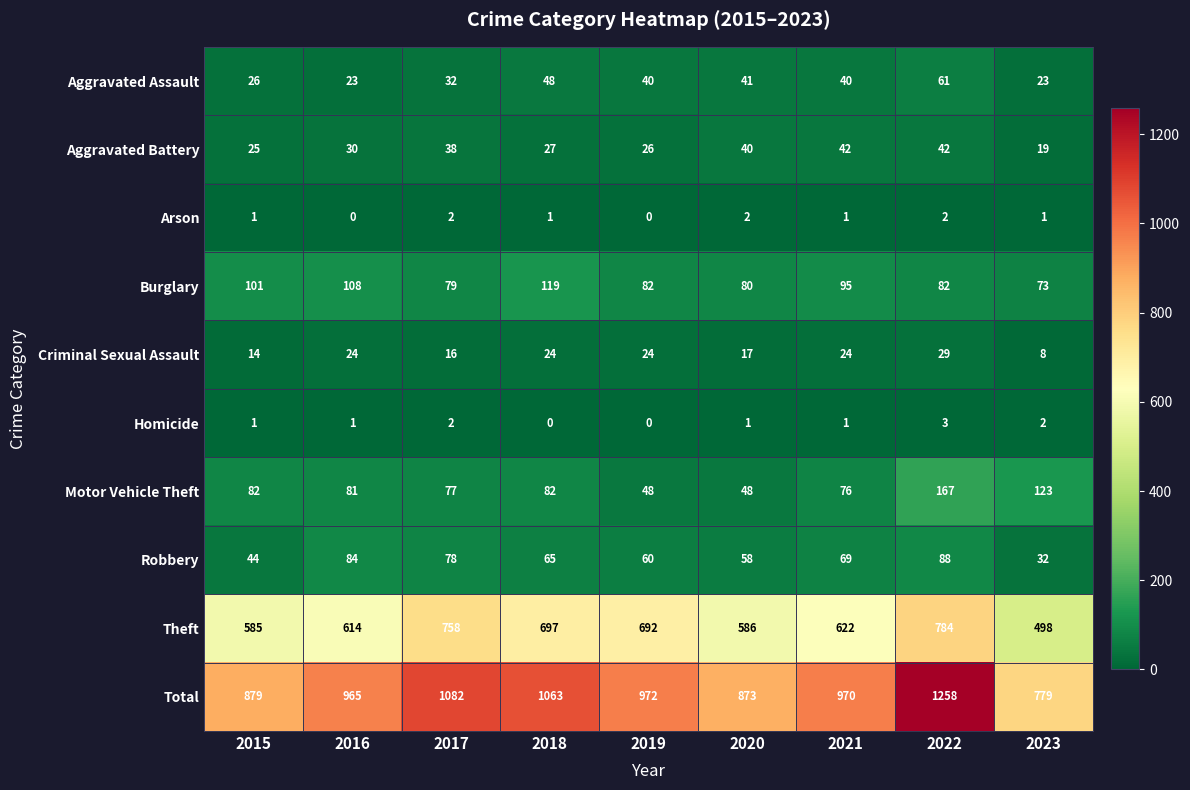

At which label does Aggravated Assault first exceed 40?

2018